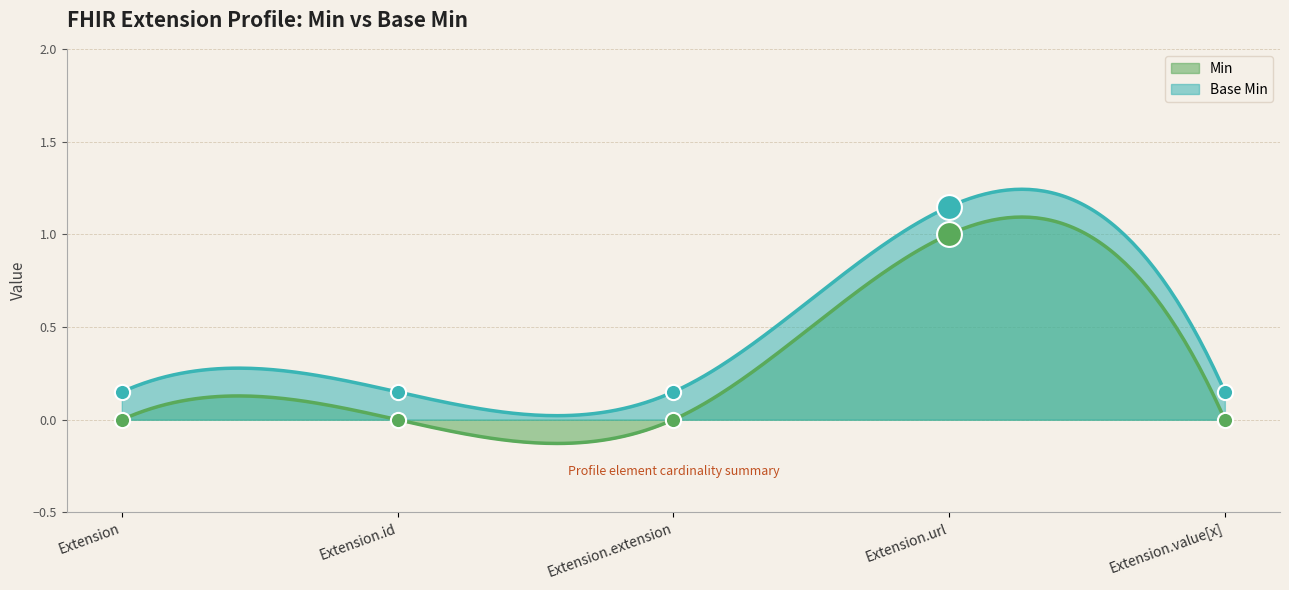

True or false: Min and Base Min intersect in this chart.

False